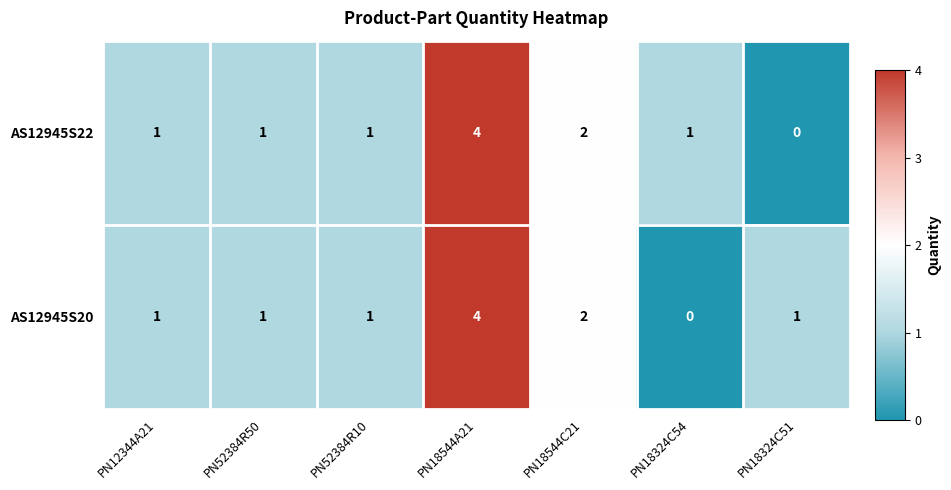

Which category has the highest value across all series?

PN18544A21